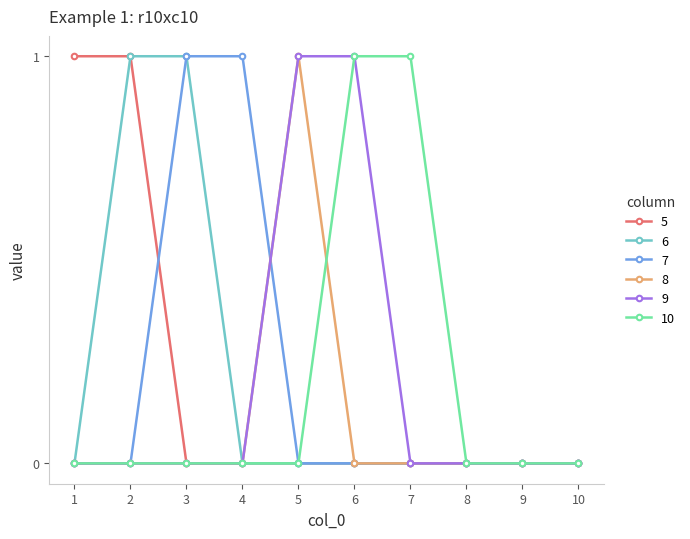

Which category has the highest value in the 8 series?

5